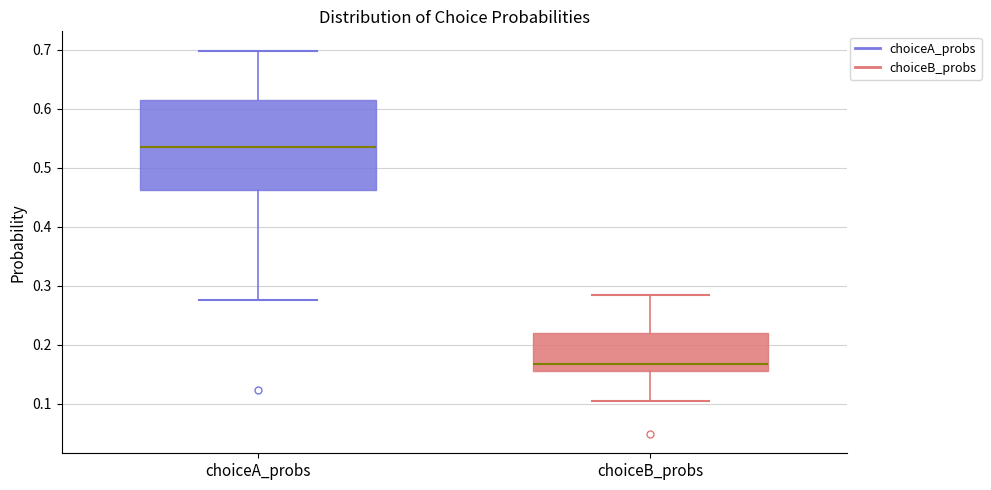

Comparing the boxes themselves (not the whiskers), which one is the tallest?

choiceA_probs